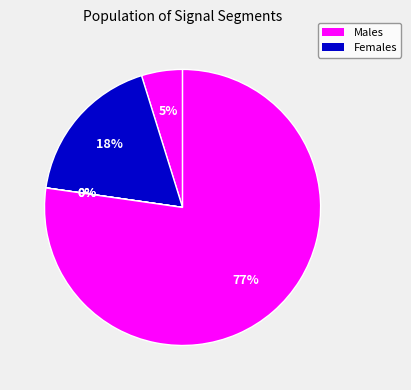

Is signal segment 1 the majority of the pie?

No